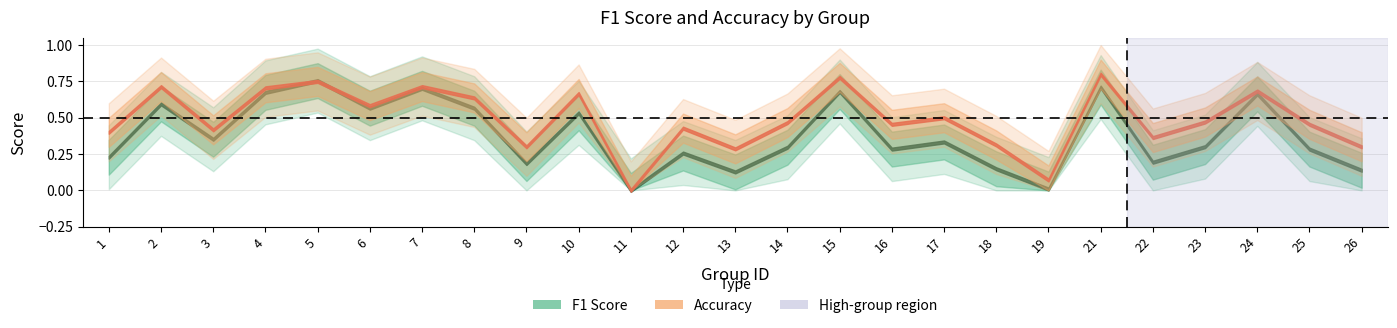

What is the value of the f1 point at the 22nd from the left?

0.3